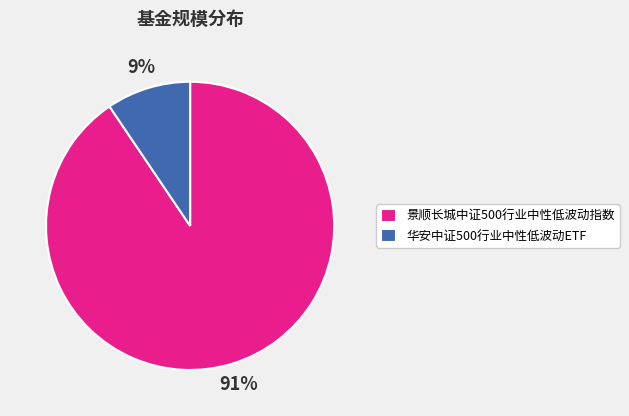

To the nearest percent, what percentage of the pie is 华安中证500行业中性低波动ETF?

9%